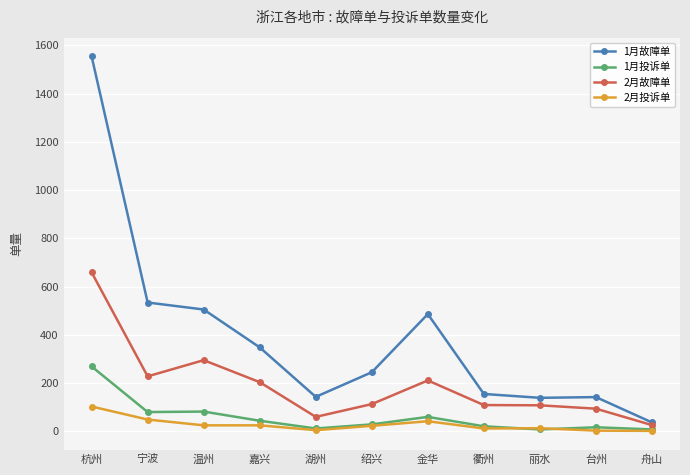

True or false: 2月投诉单 and 1月故障单 intersect in this chart.

False